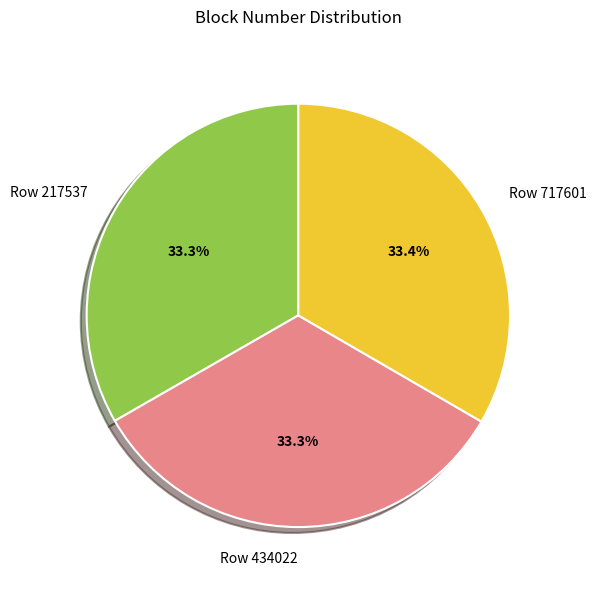

What percentage do Row 434022 and Row 217537 together represent?

66.6%